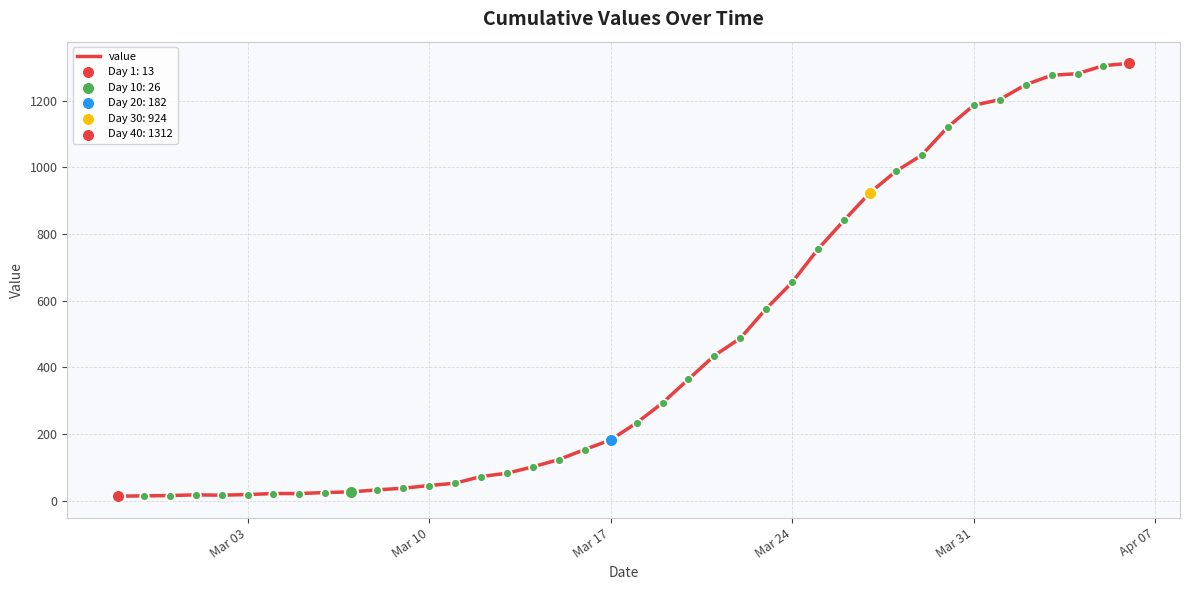

What is the difference between the maximum and minimum values?

1299